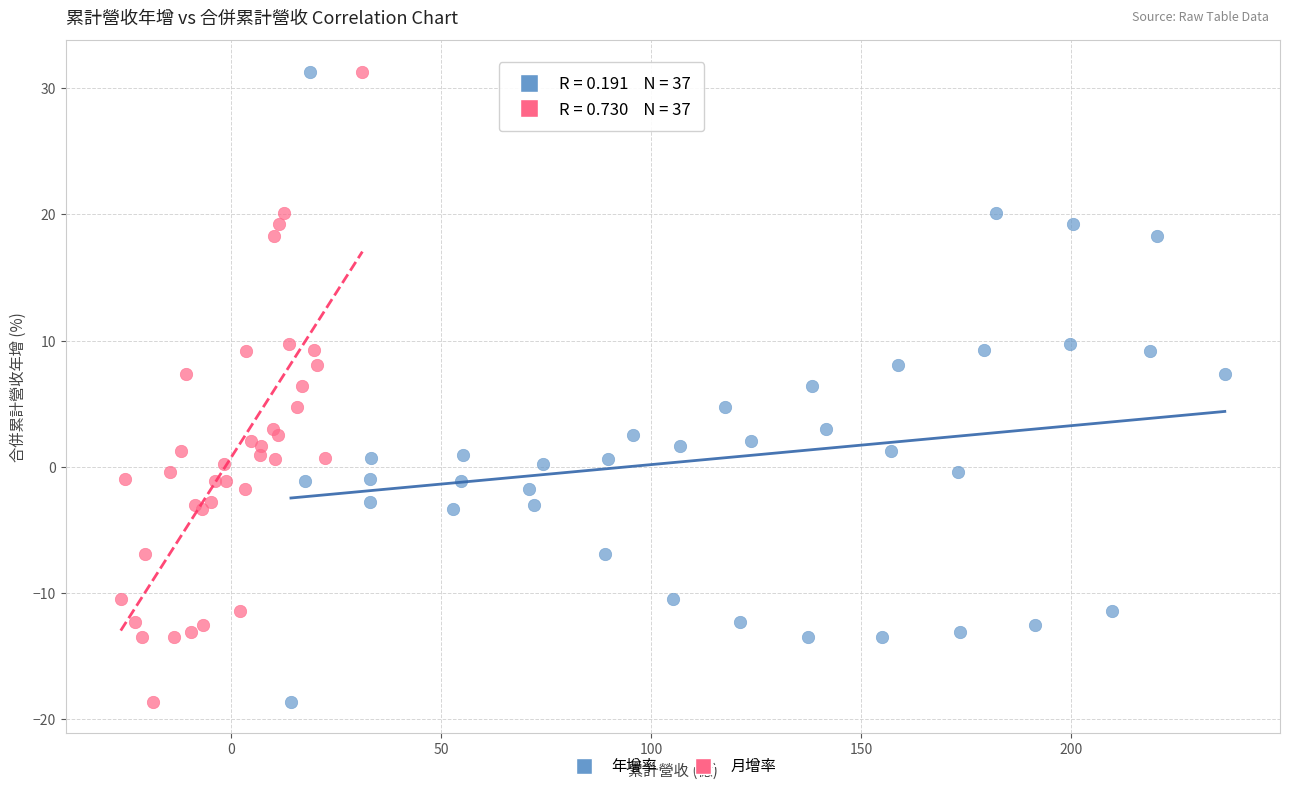

What are all the series names shown in the legend?

年增率, 月增率